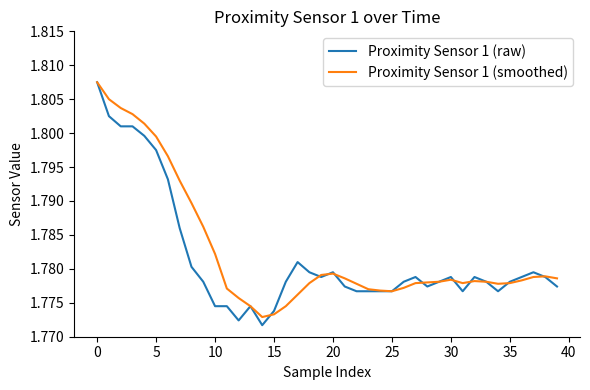

What are all the series names shown in the legend?

Proximity Sensor 1 (raw), Proximity Sensor 1 (smoothed)